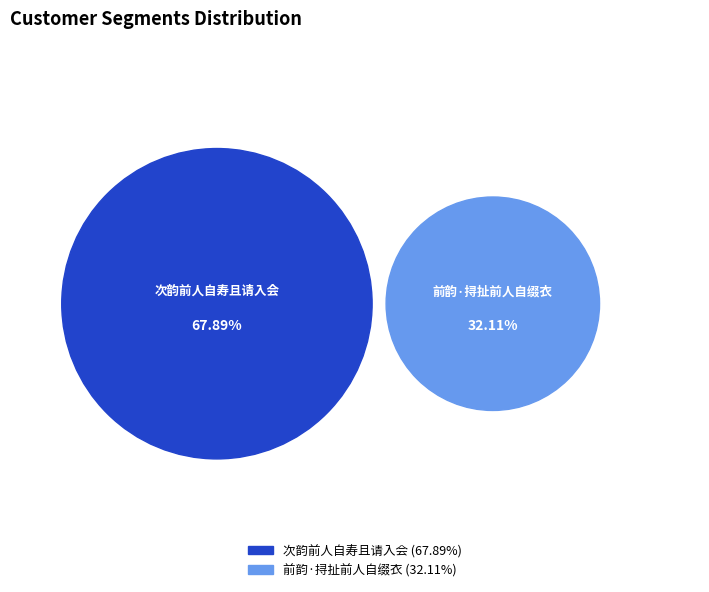

To the nearest percent, what percentage of the pie is 次韵前人自寿且请入会?

68%